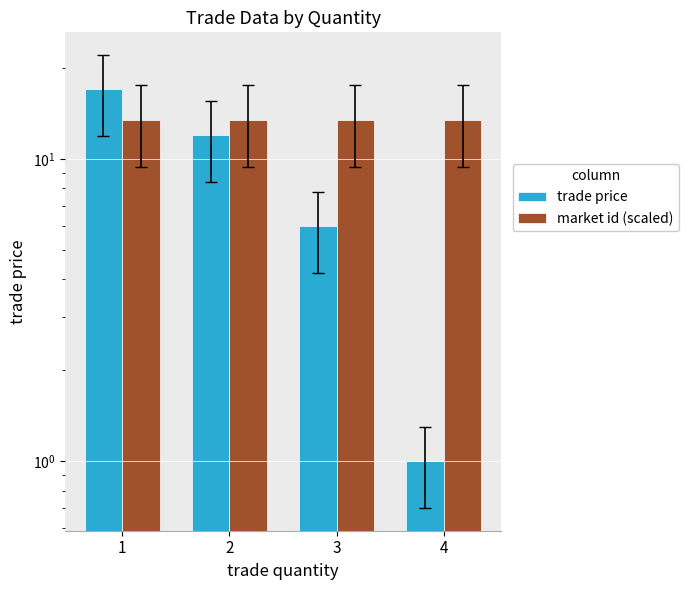

Reading right to left, what are all the values shown in this chart?

trade price: 1.0	6.0	12.0	17.0
market id (scaled): 13.5	13.5	13.5	13.5